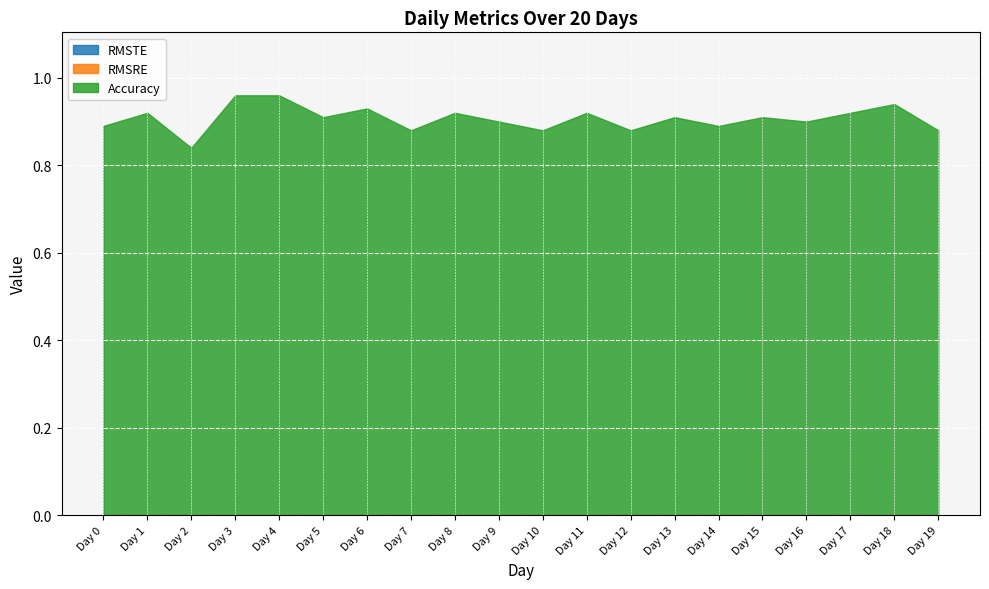

Which series has the largest total across all categories?

Accuracy